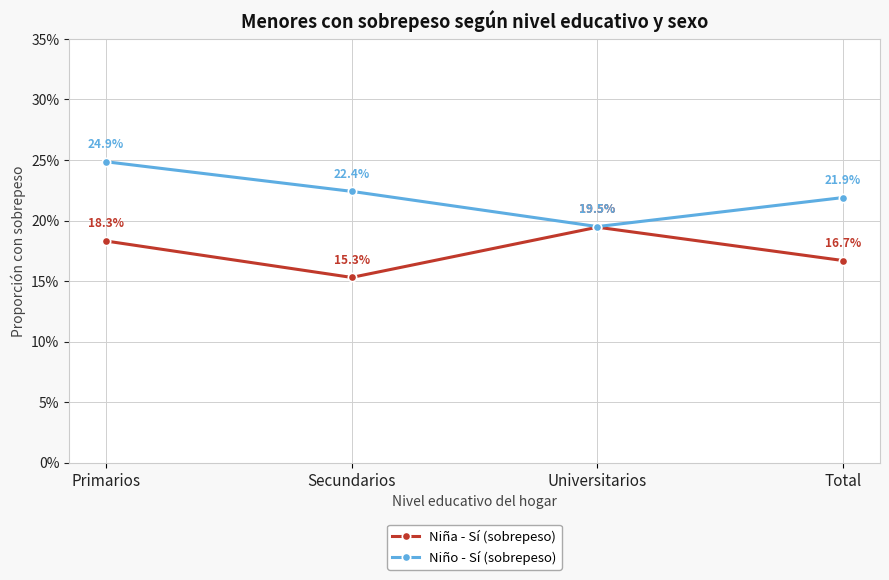

Is it true that Niña - Sí (sobrepeso) equals 0.3 at Universitarios?

False